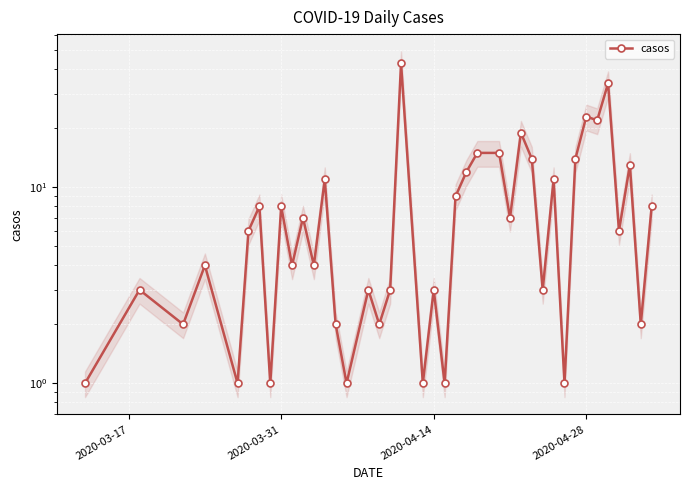

How many points are higher than both their immediate neighbors (excluding endpoints)?

14